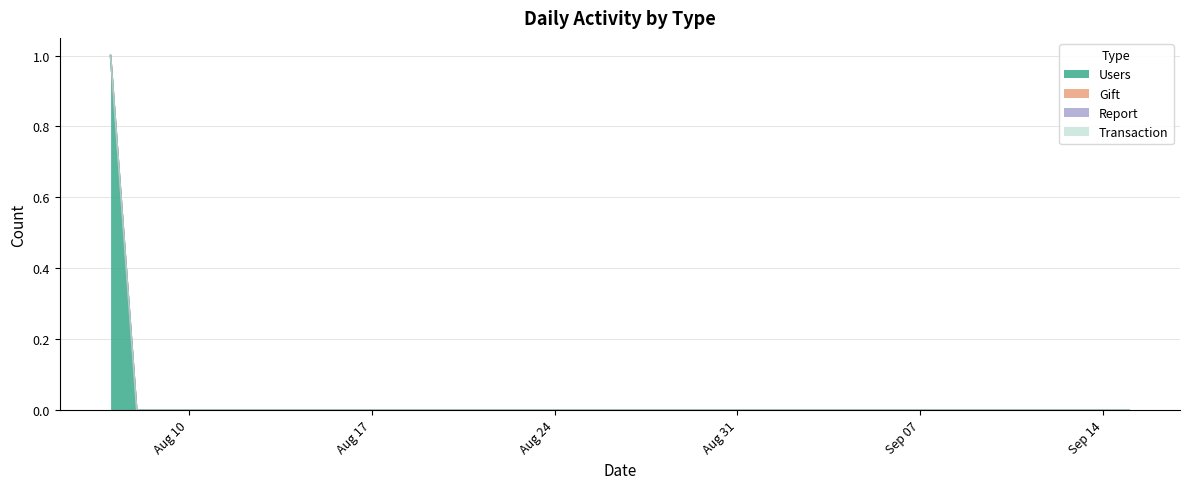

What is the maximum value shown in the chart?

1